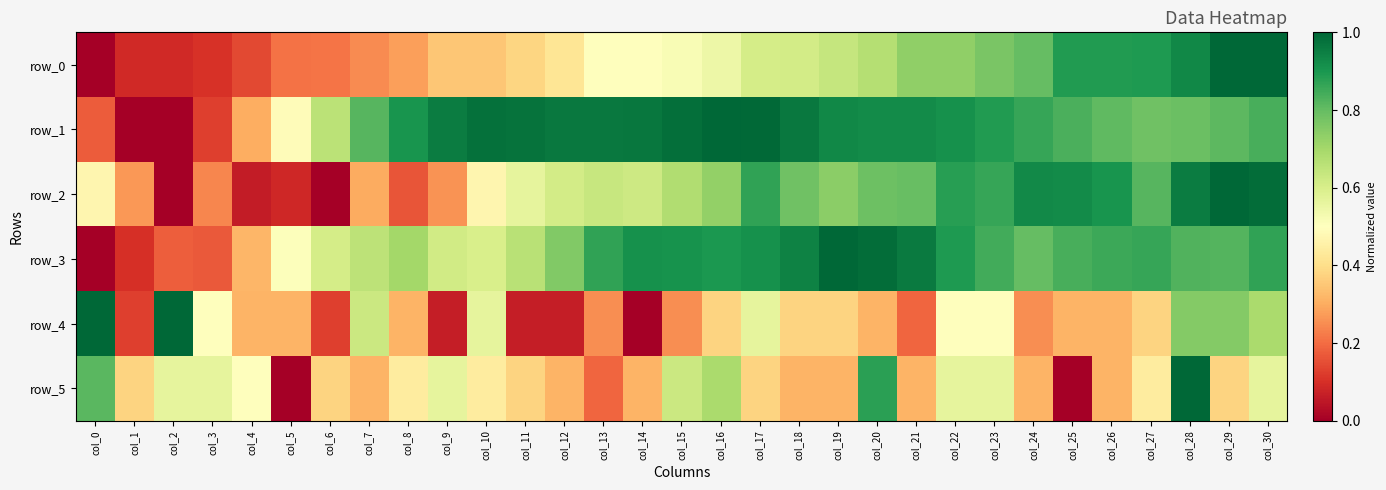

How many values in row_3 are above zero?

30